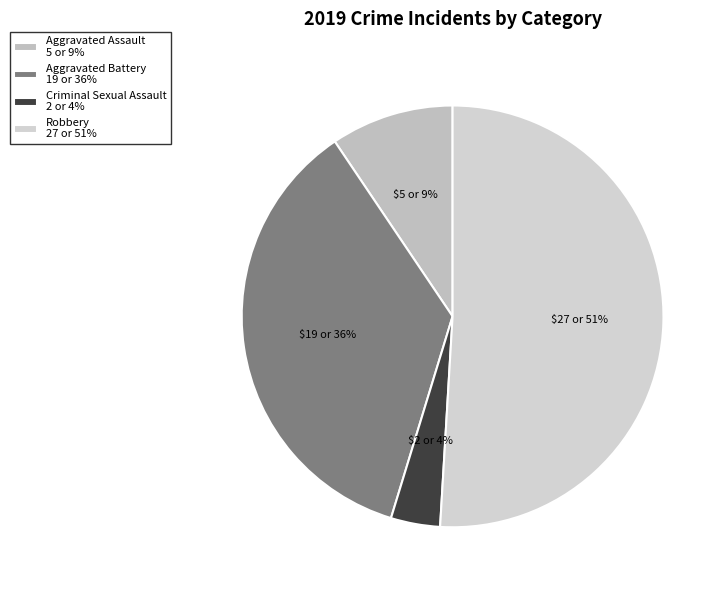

True or false: Aggravated Assault accounts for 1% of the total.

False